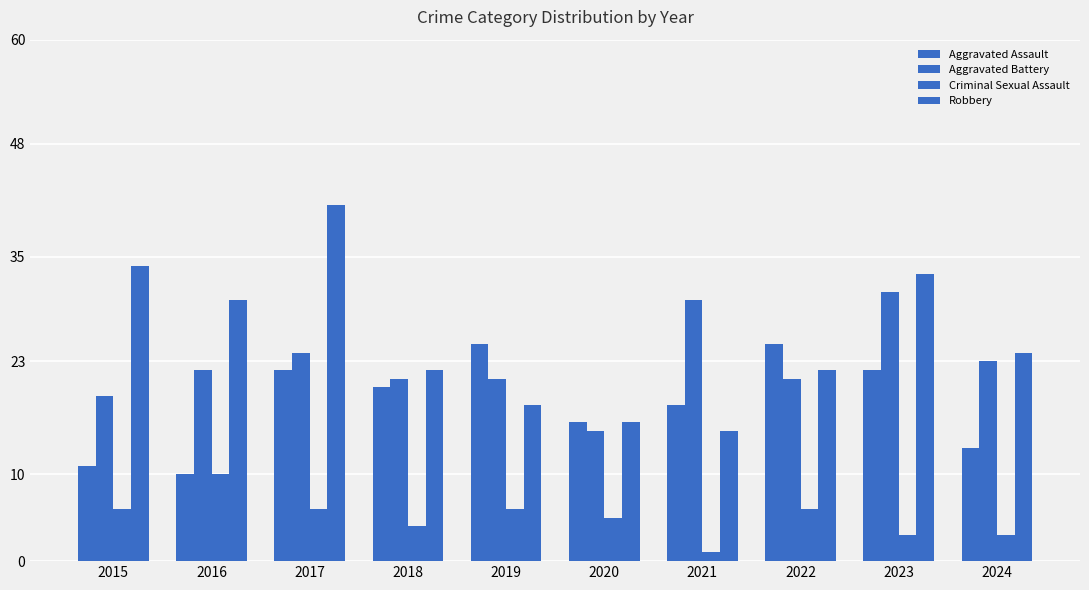

The value of Aggravated Battery at 2018 is 6. True or false?

False